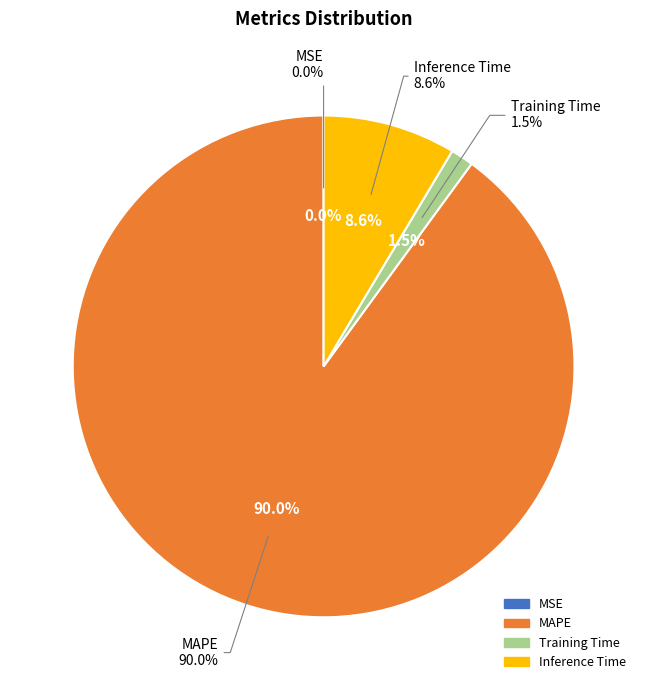

To the nearest percent, what percentage of the pie is Inference Time?

9%